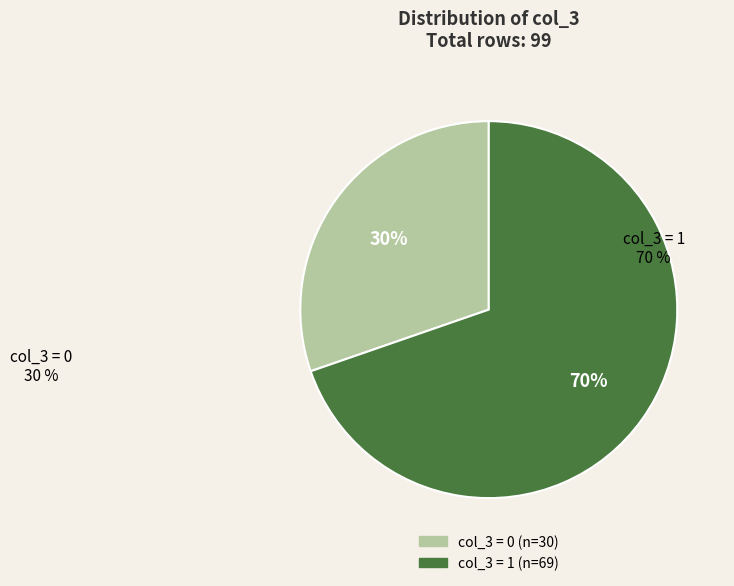

Does any single category account for the majority?

Yes